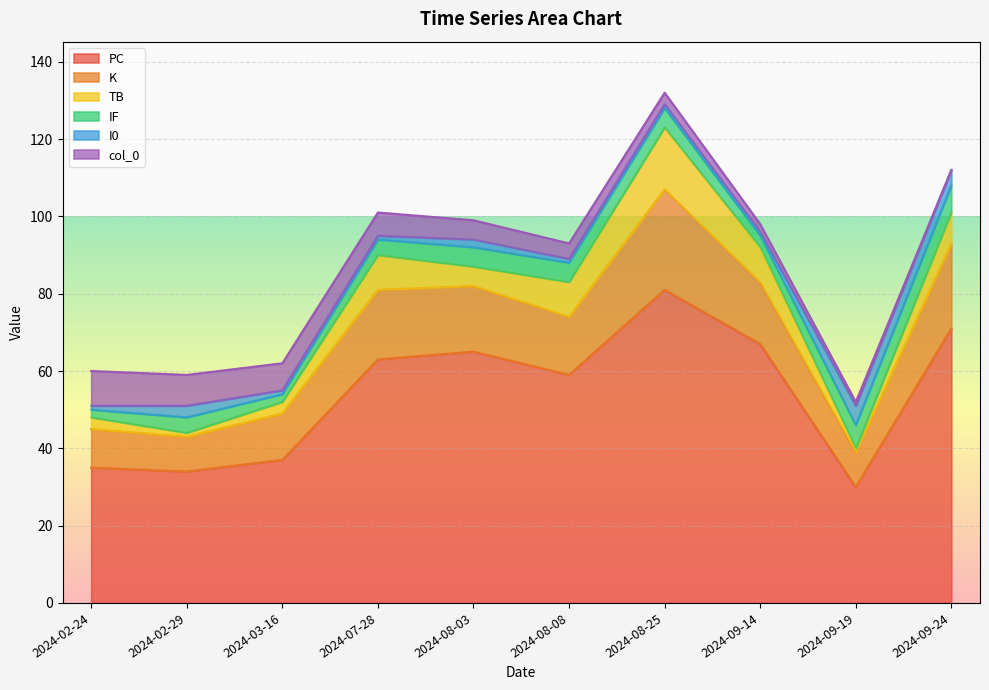

The value of IF at 2024-09-14 is 2. True or false?

True